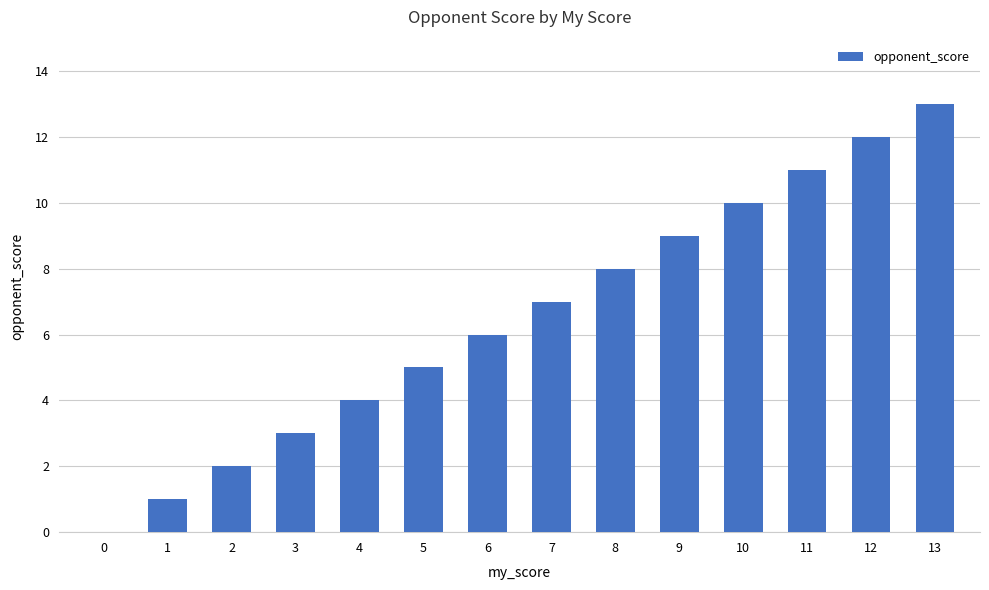

How many positive values are there?

13